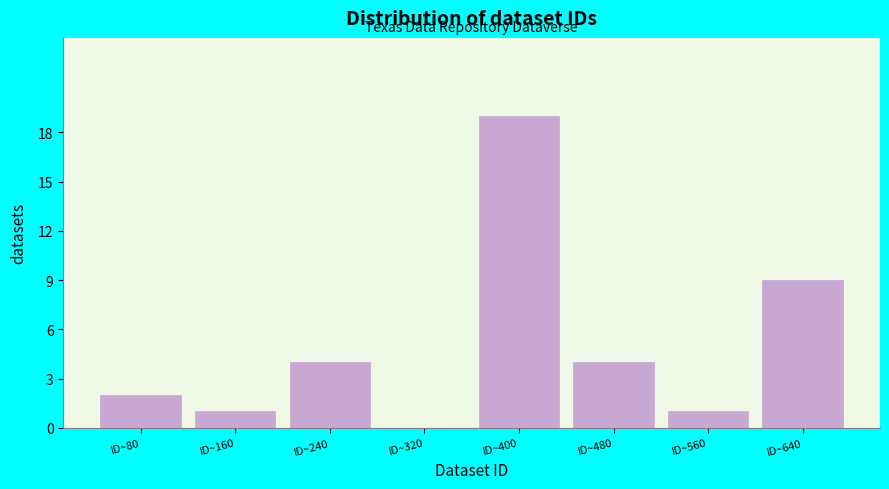

Reading left to right, transcribe this chart: for each bar, give the range it covers on the x-axis and its height. Neither the bar edges nor the heights are printed on the chart, so give them approximately, as read against the axes.

40 to 120: 2
120 to 200: 1
200 to 280: 4
280 to 360: 0
360 to 440: 19
440 to 520: 4
520 to 600: 1
600 to 680: 9